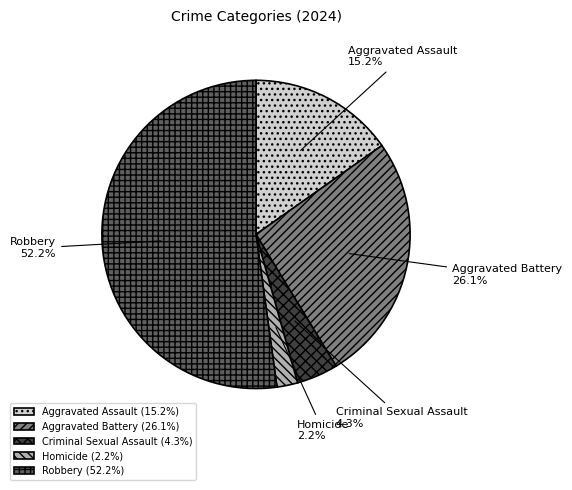

Which has a higher value, Aggravated Battery or Robbery?

Robbery